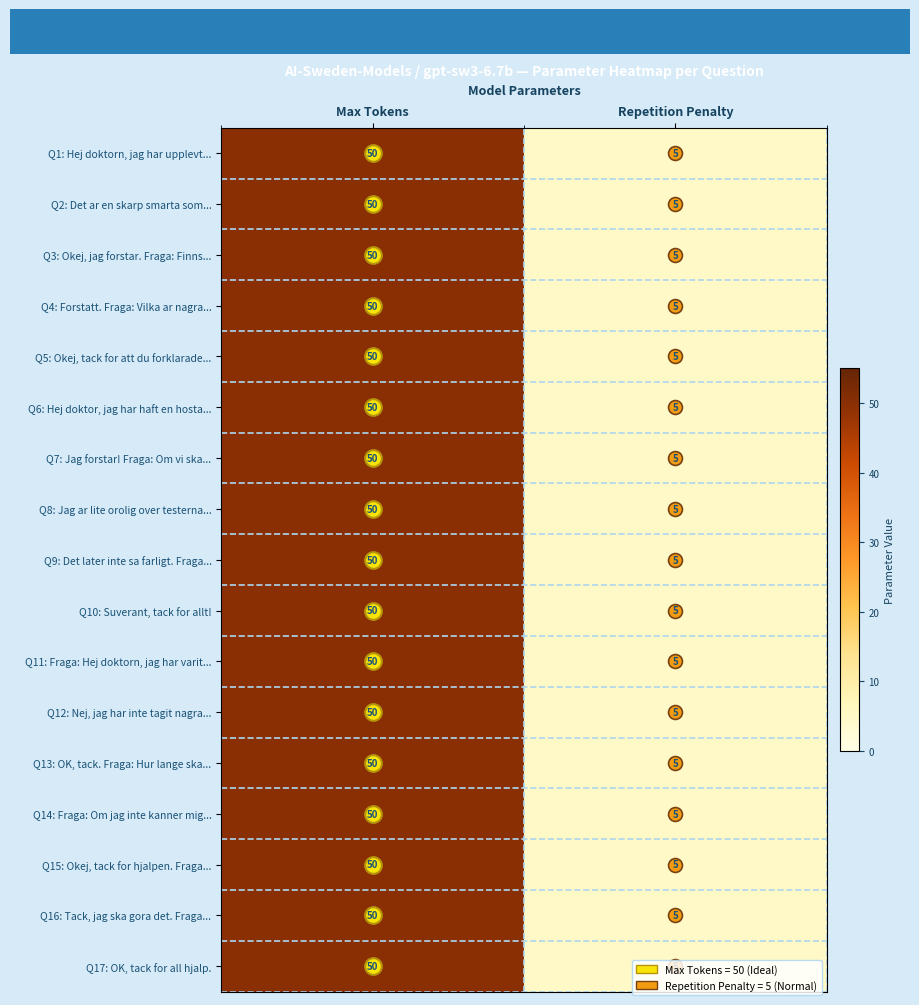

At which category is the sum across all series the highest?

Max Tokens